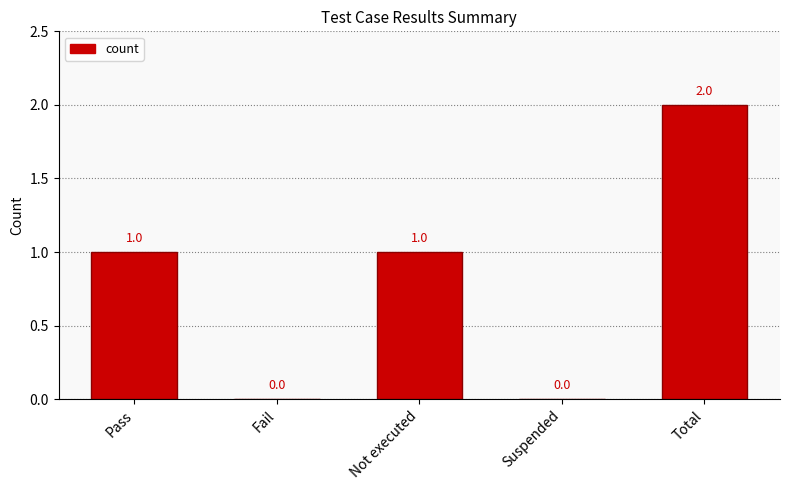

Between Fail and Total, which is larger?

Total